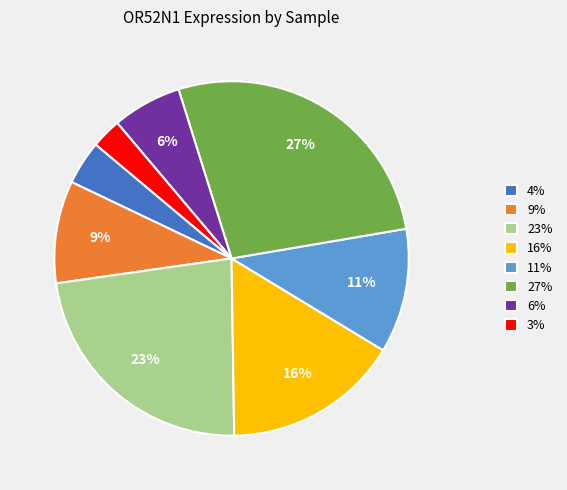

To the nearest percent, what portion does 16% represent?

16%